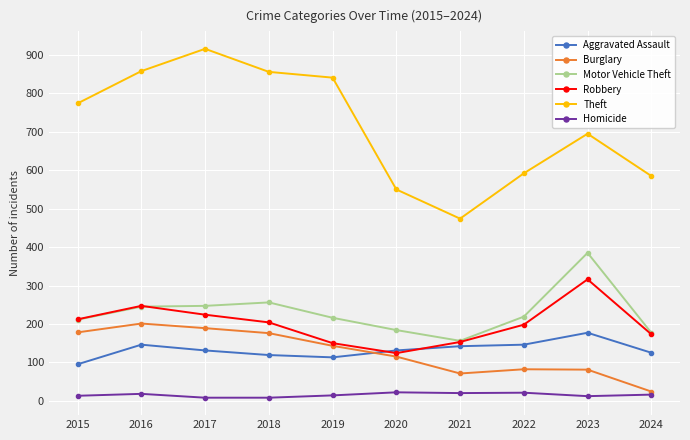

At how many categories does at least one series exceed 152?

10